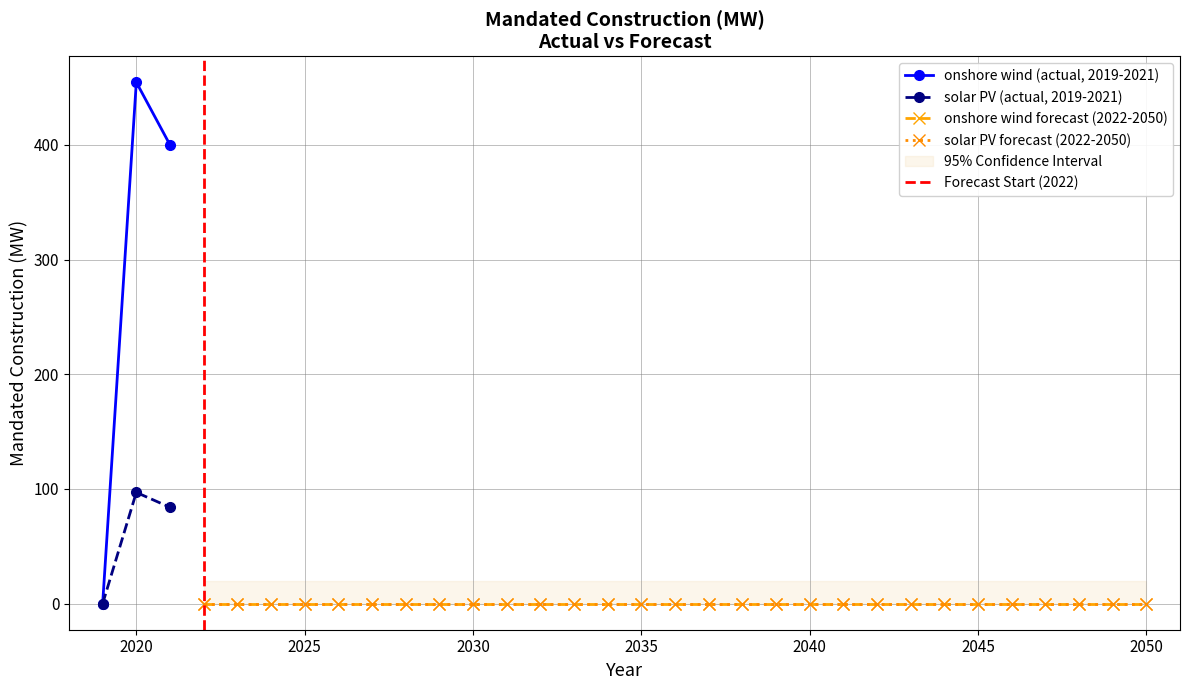

Is it true that solar PV equals 34.5 at 2037?

False